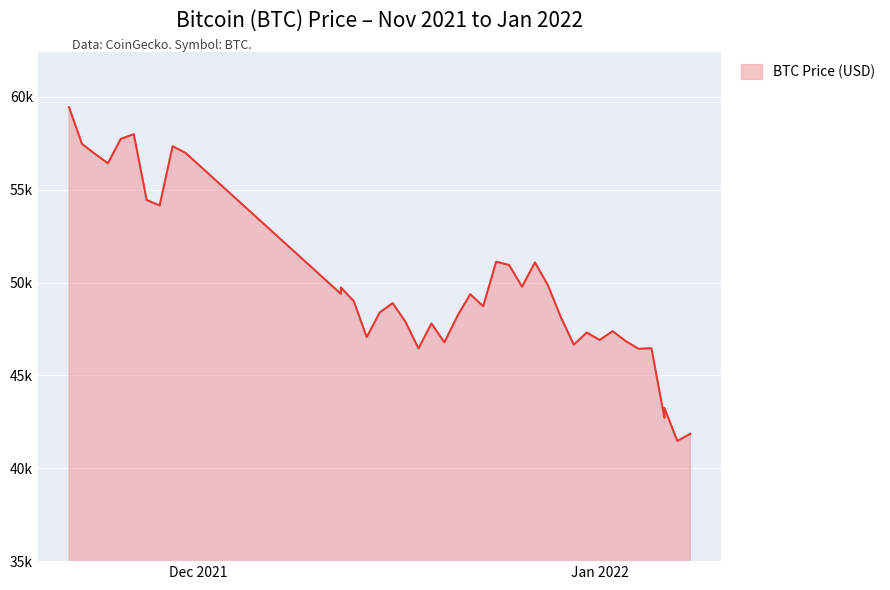

What is the smallest value displayed?

41471